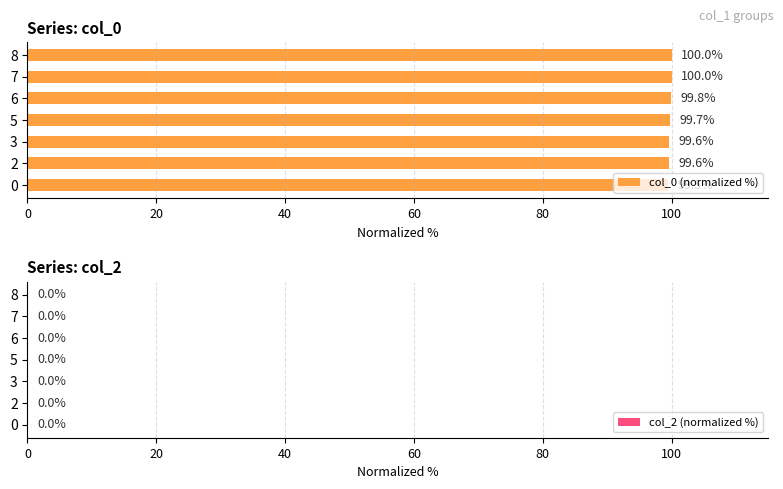

Does the chart contain any negative values?

No